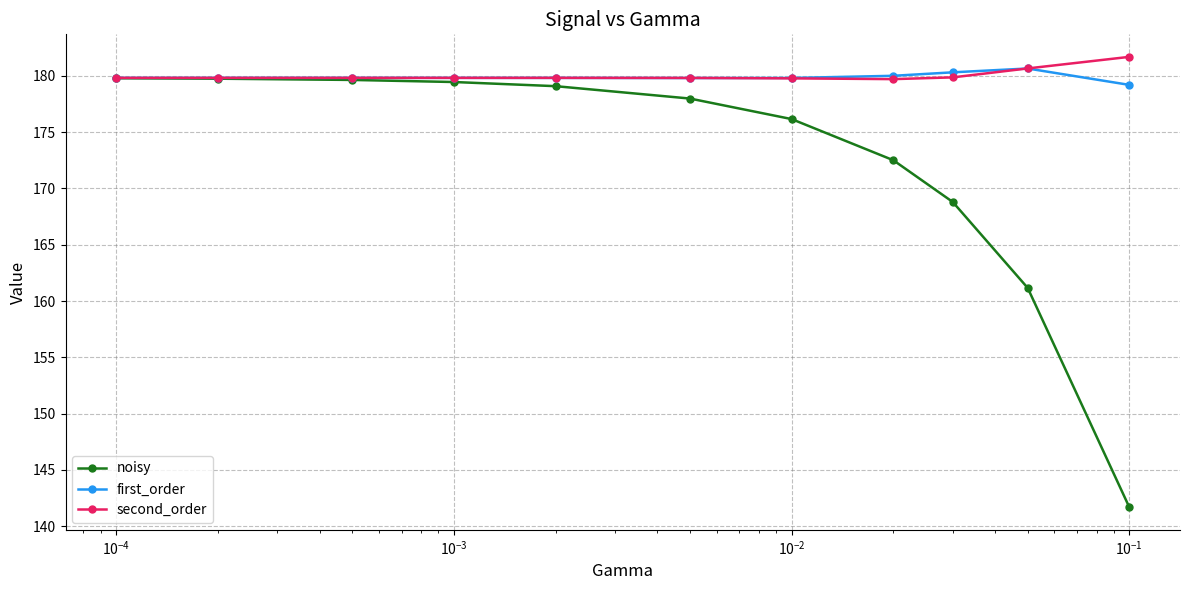

What is the value of the second_order point at the 11th from the left?

181.7